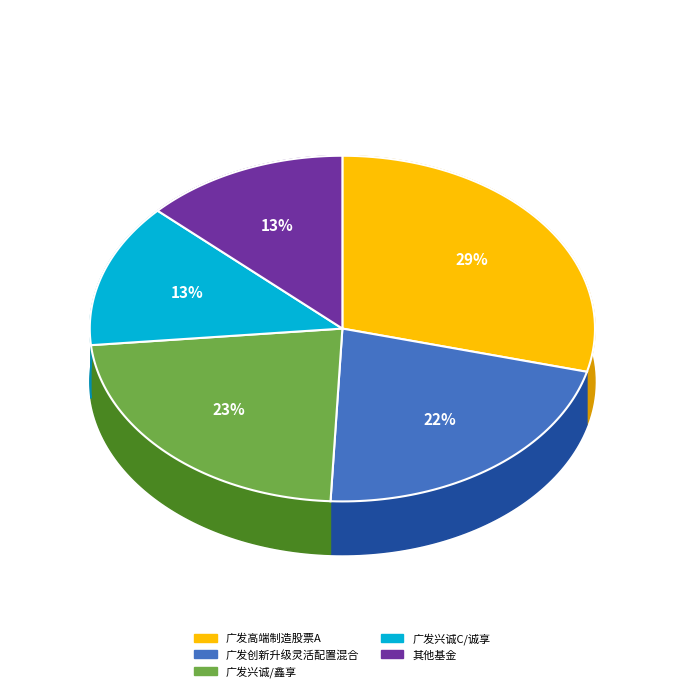

True or false: 广发高端制造股票A accounts for 24% of the total.

False